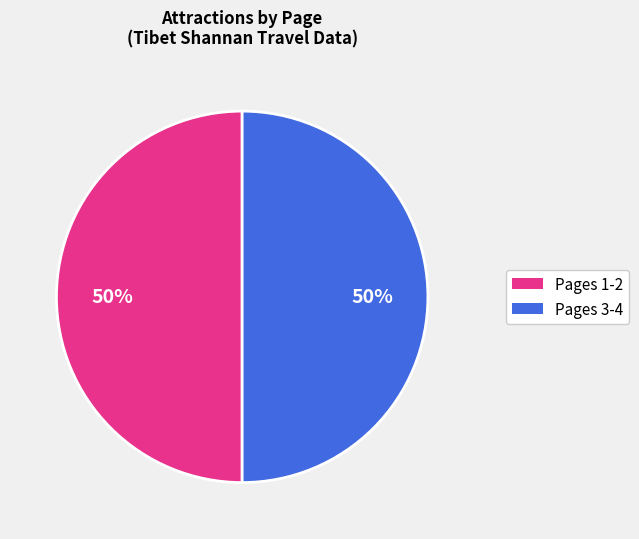

Count the number of slices in the pie.

2